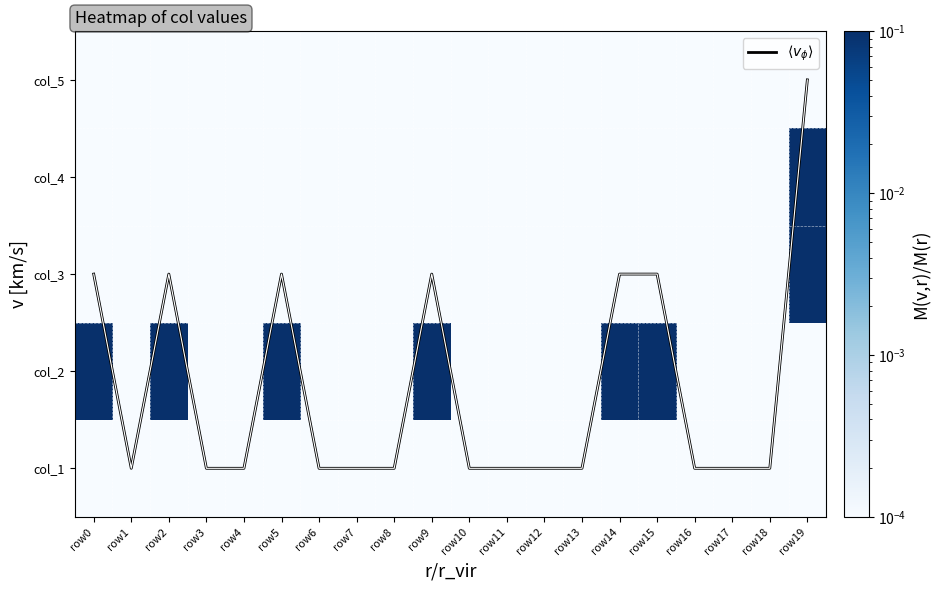

Which series changed the most between row13 and row14?

$\langle v_\phi \rangle$